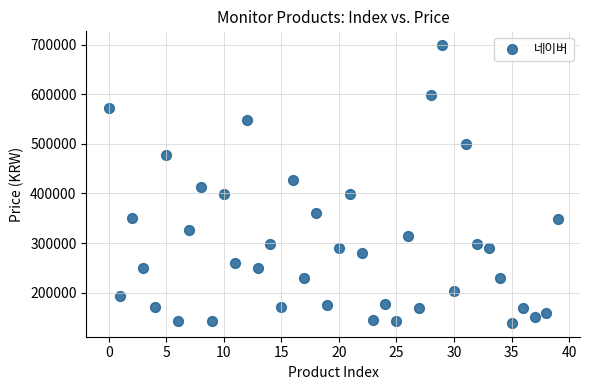

How many points are shown in the scatter plot?

40